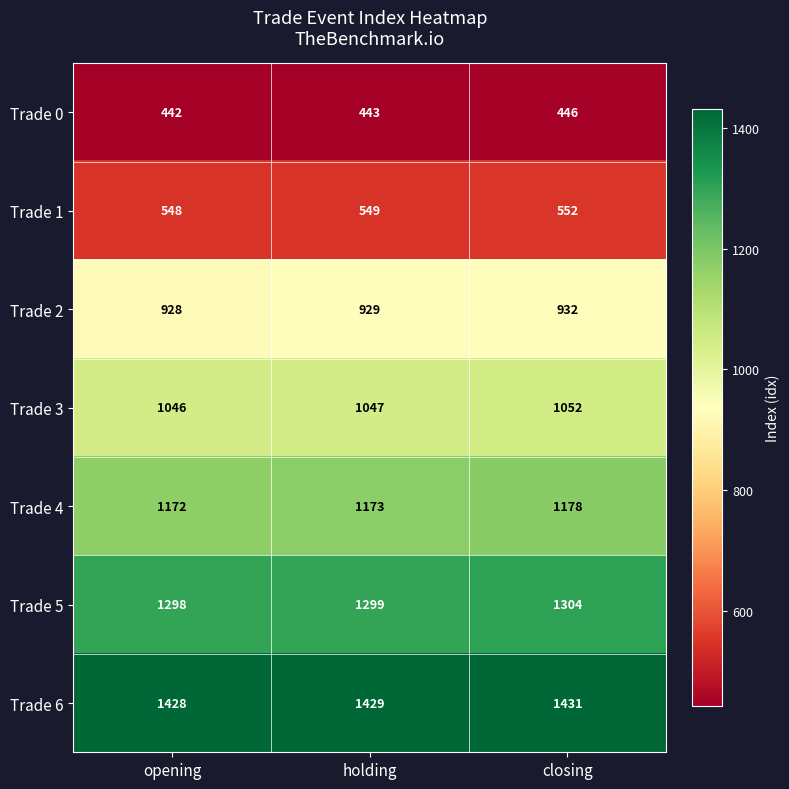

What is the minimum value shown in the chart?

442